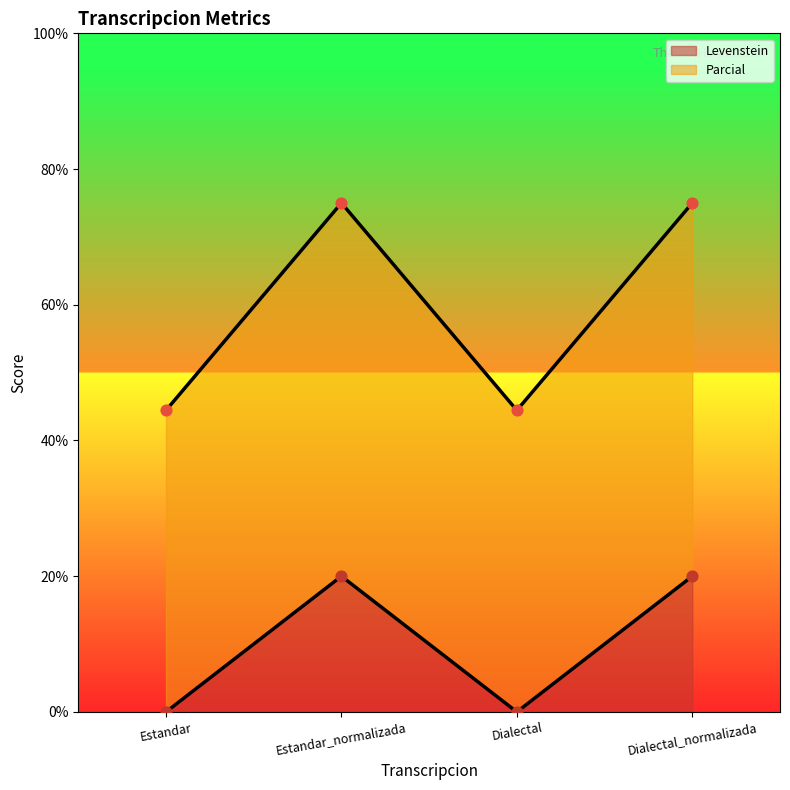

Which series has the largest total across all categories?

Levenstein